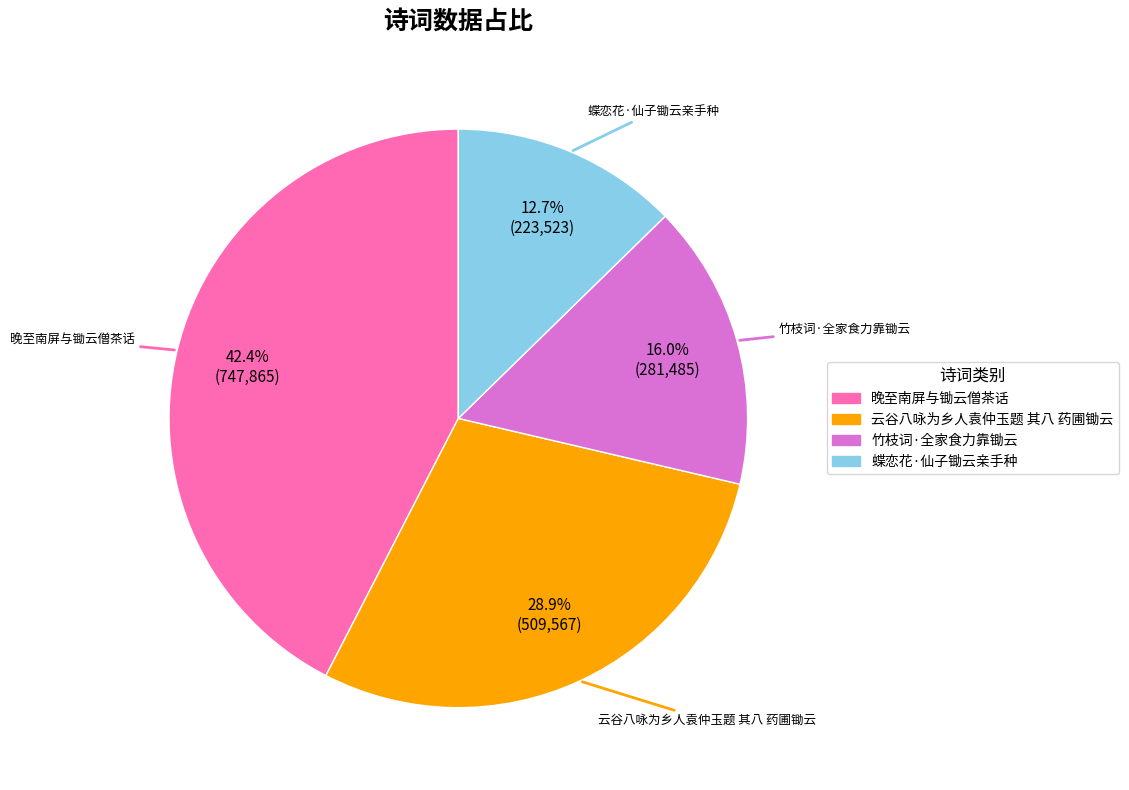

How many segments does this pie chart have?

4